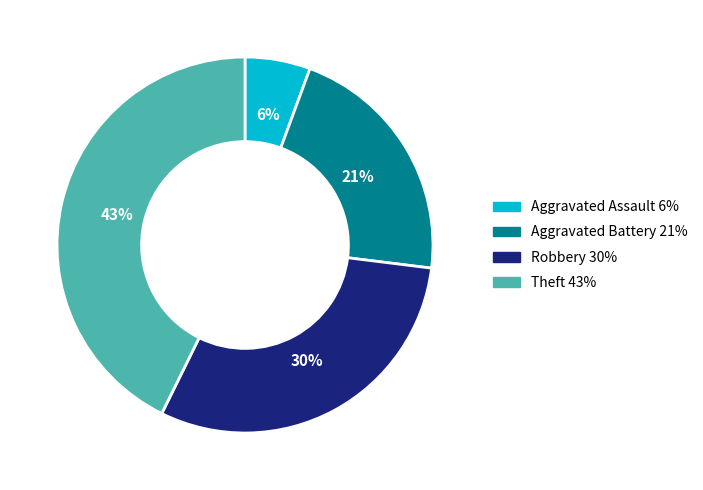

How many segments does this pie chart have?

4